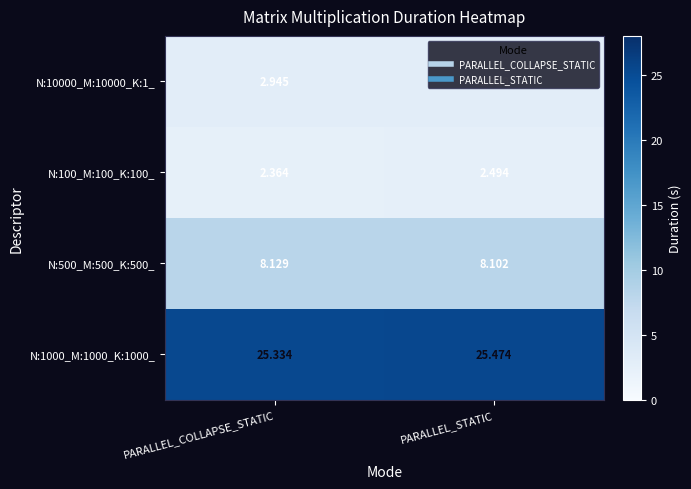

At which label does N:10000_M:10000_K:1_ reach its minimum?

PARALLEL_STATIC